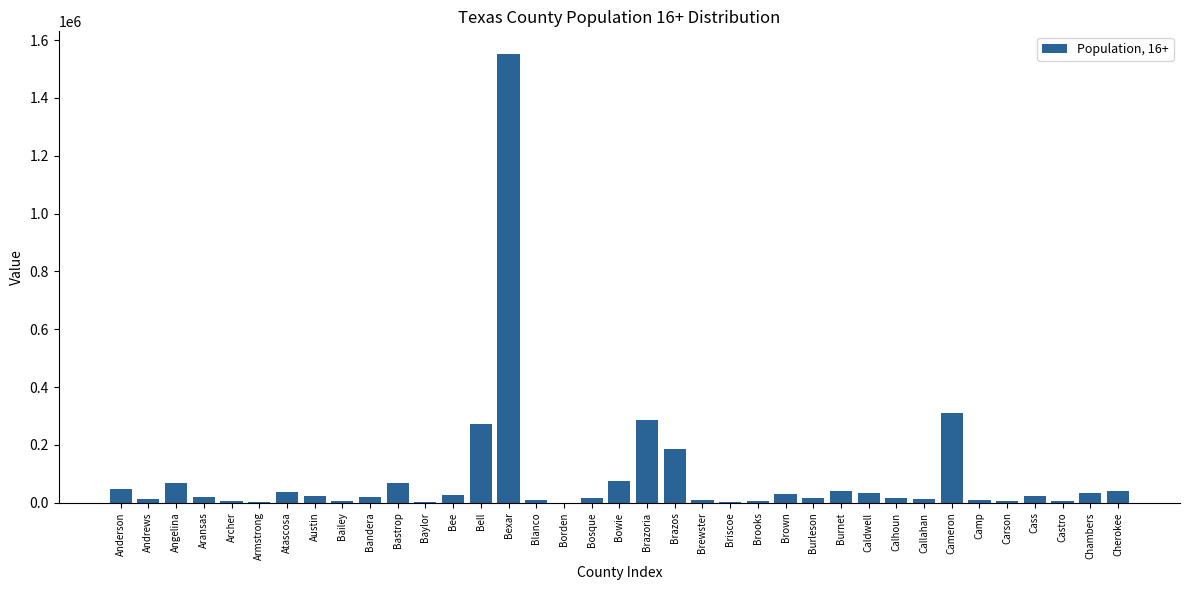

What is the greatest value displayed?

1552823